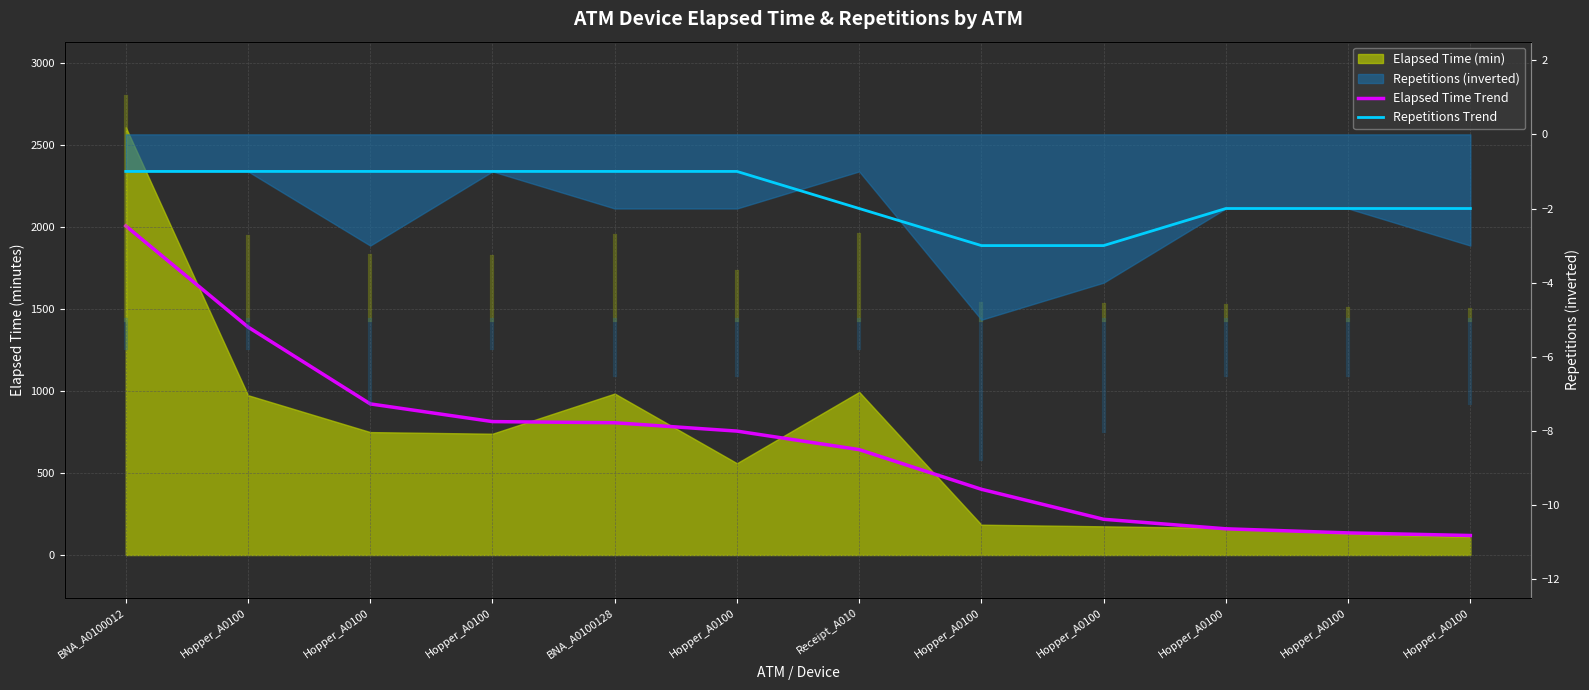

How many lines are shown in the chart?

2